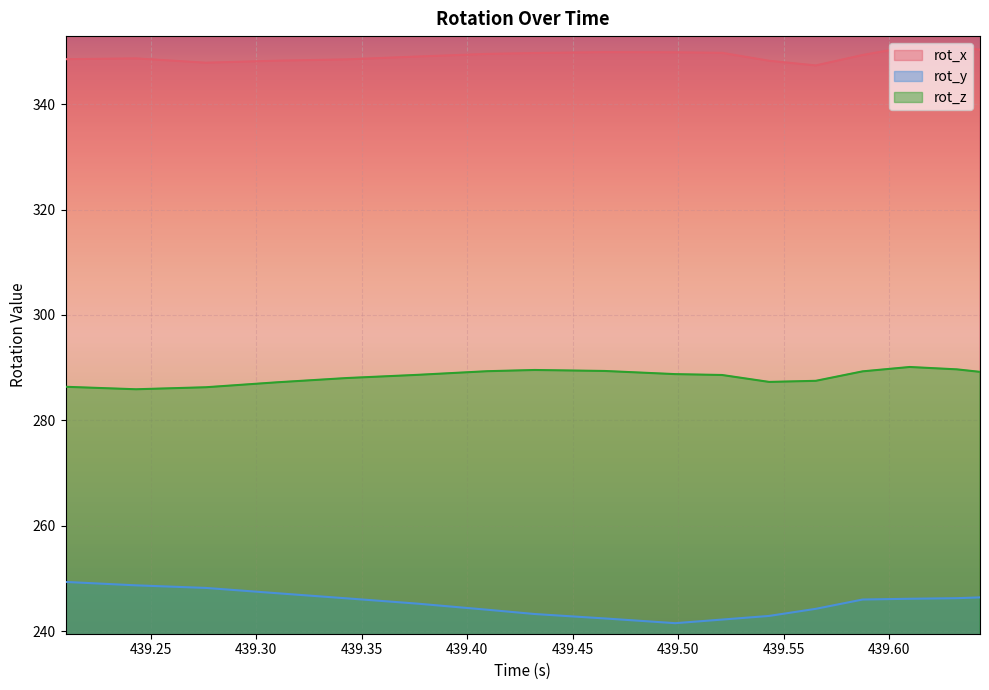

True or false: rot_z and rot_y cross at least once.

False